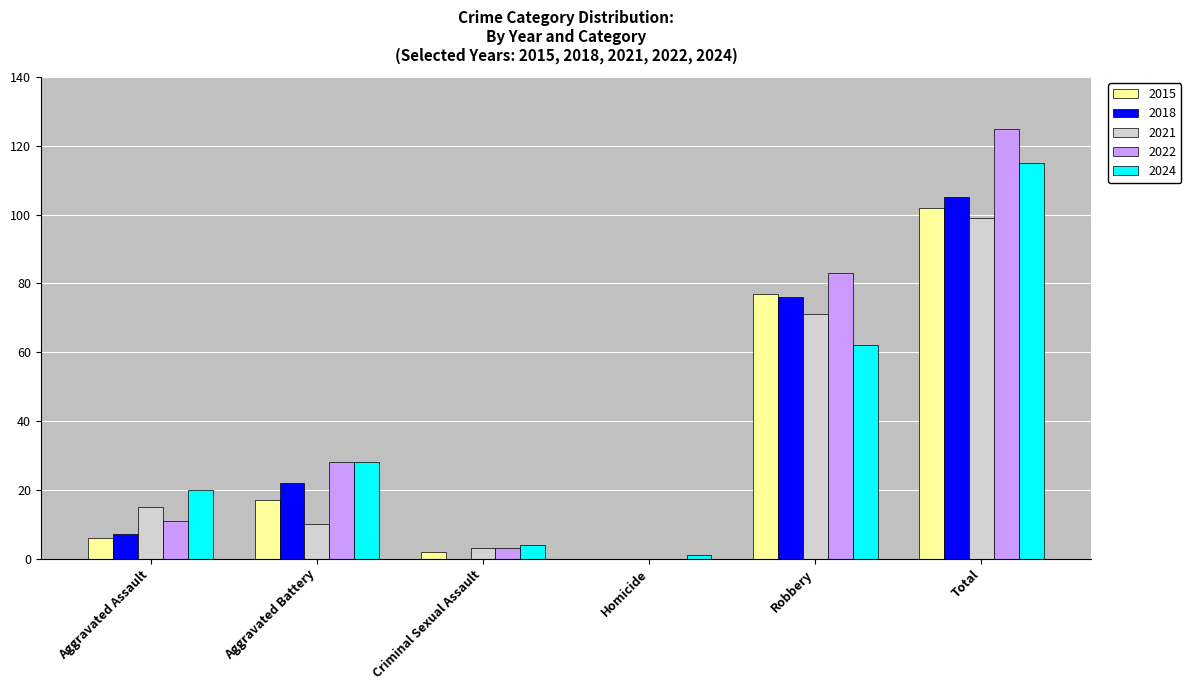

The value of 2018 at Criminal Sexual Assault is 0. True or false?

True